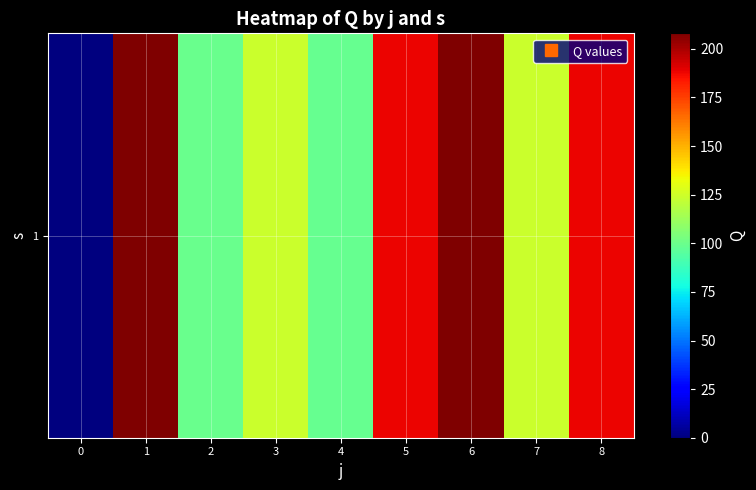

Rank the categories by value from highest to lowest.

1, 6, 5, 8, 3, 7, 2, 4, 0